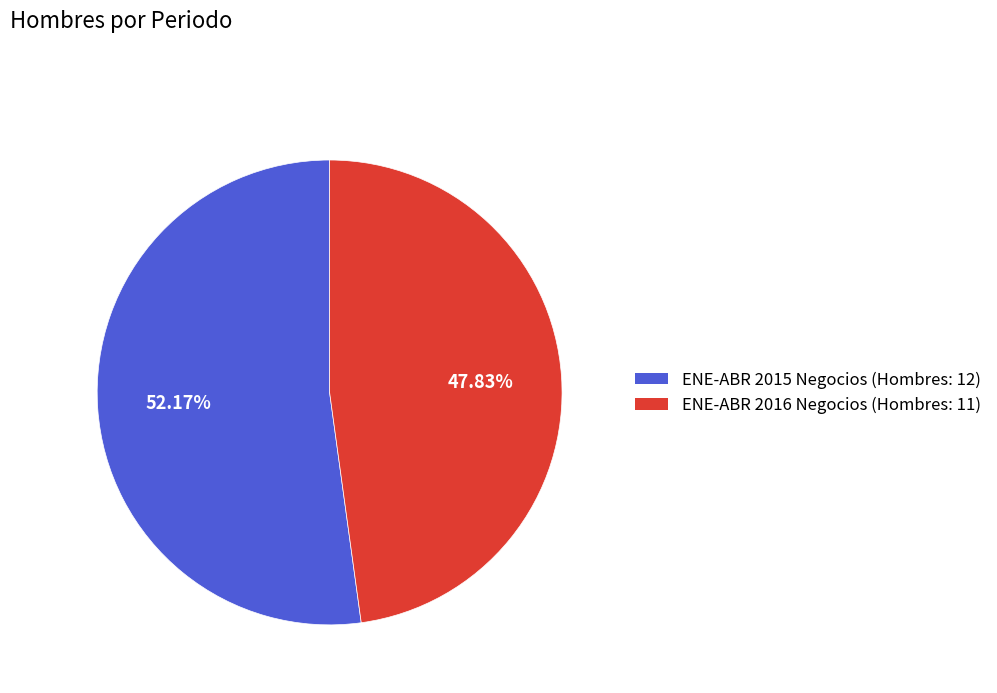

Which slice is the largest?

ENE-ABR 2015 Negocios